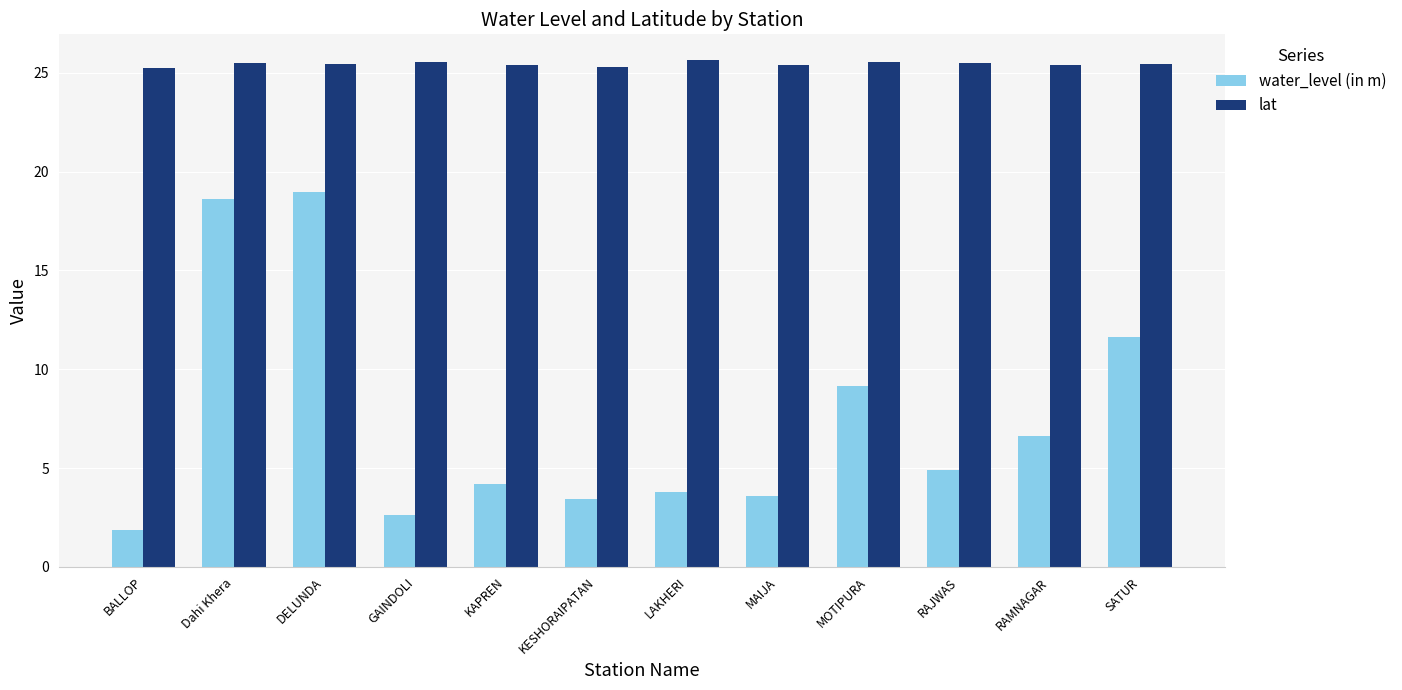

How many series are shown in this chart?

2